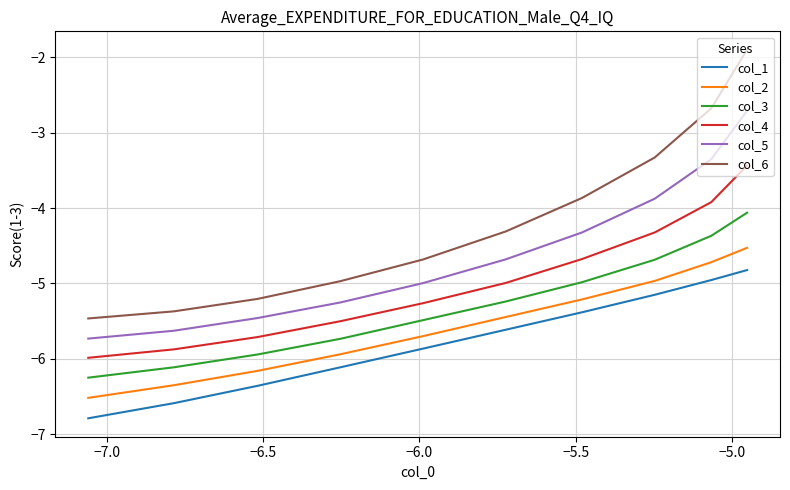

True or false: col_3 has more than 2 interior local peaks.

False